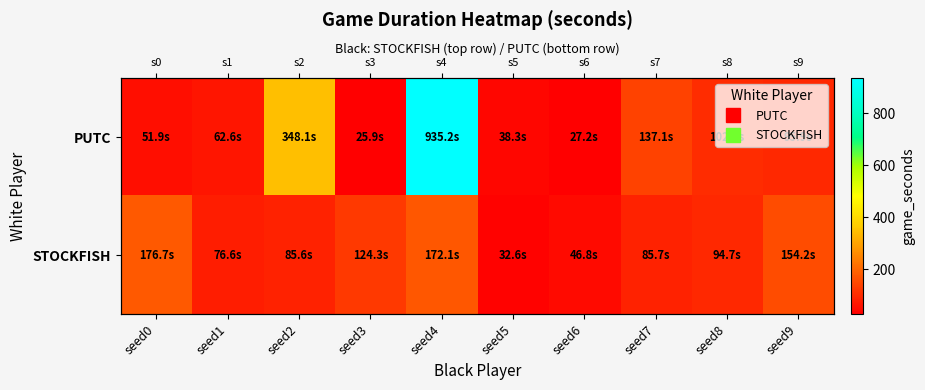

At which category is the sum across all series the highest?

seed4